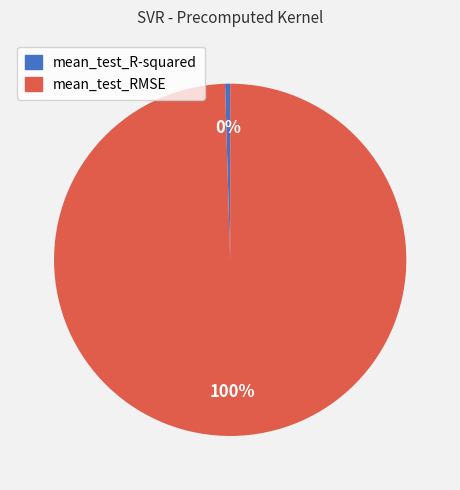

To the nearest percent, what is the combined percentage of mean_test_R-squared and mean_test_RMSE?

100%